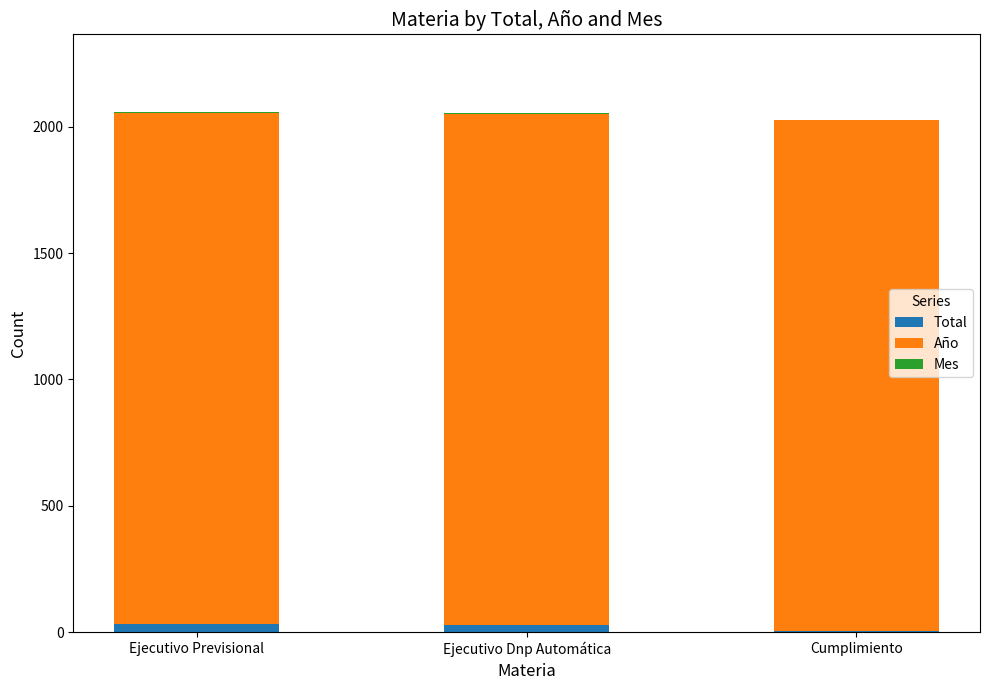

What is the label of the 3rd bar from the left?

Cumplimiento